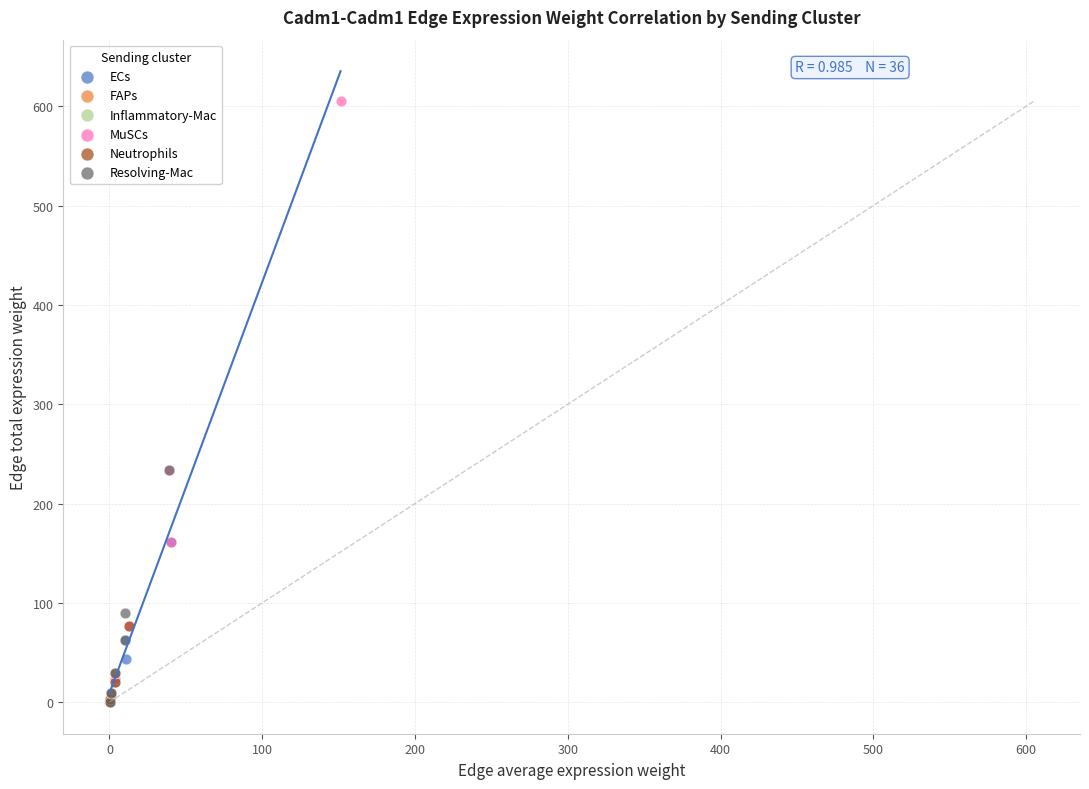

Which series has the widest spread of Y values?

MuSCs